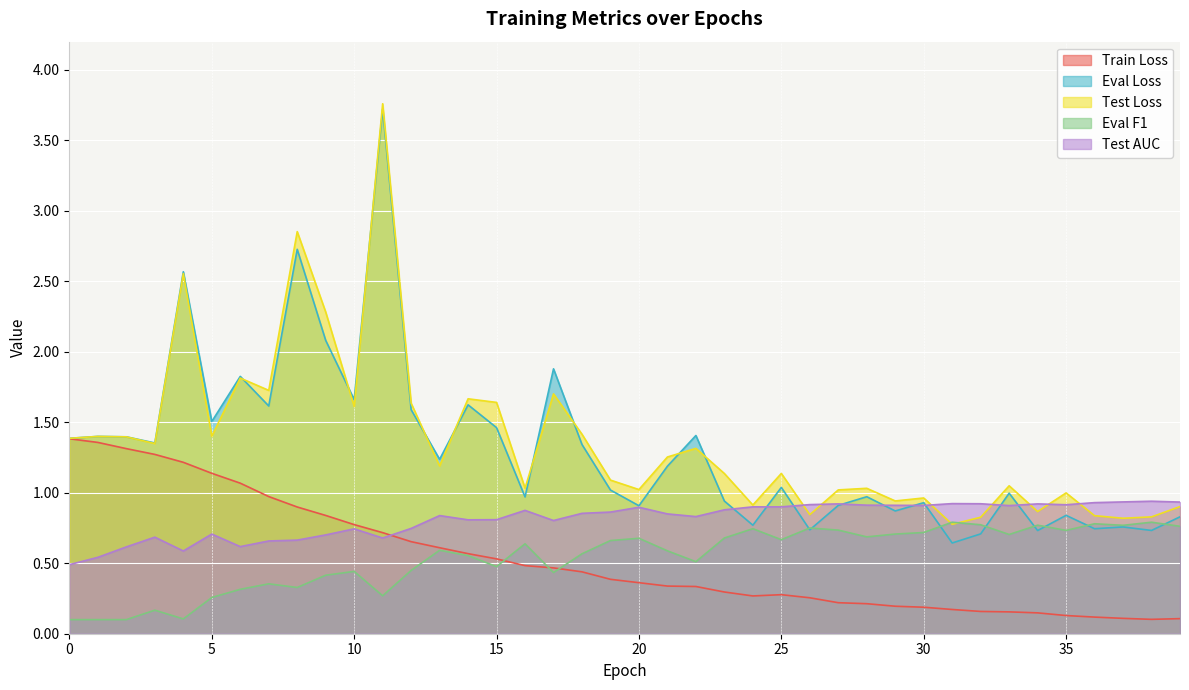

The value of test_loss at 34 is 1.4. True or false?

False